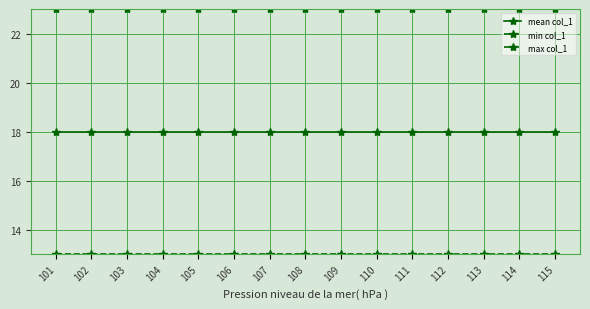

What is the highest value of the max col_1 series?

23